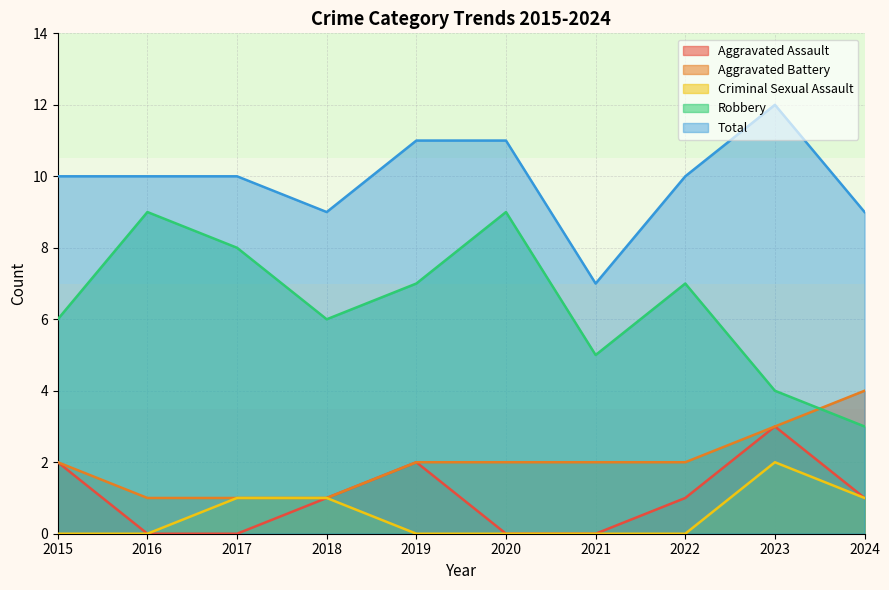

At which category is the sum across all series the highest?

2023